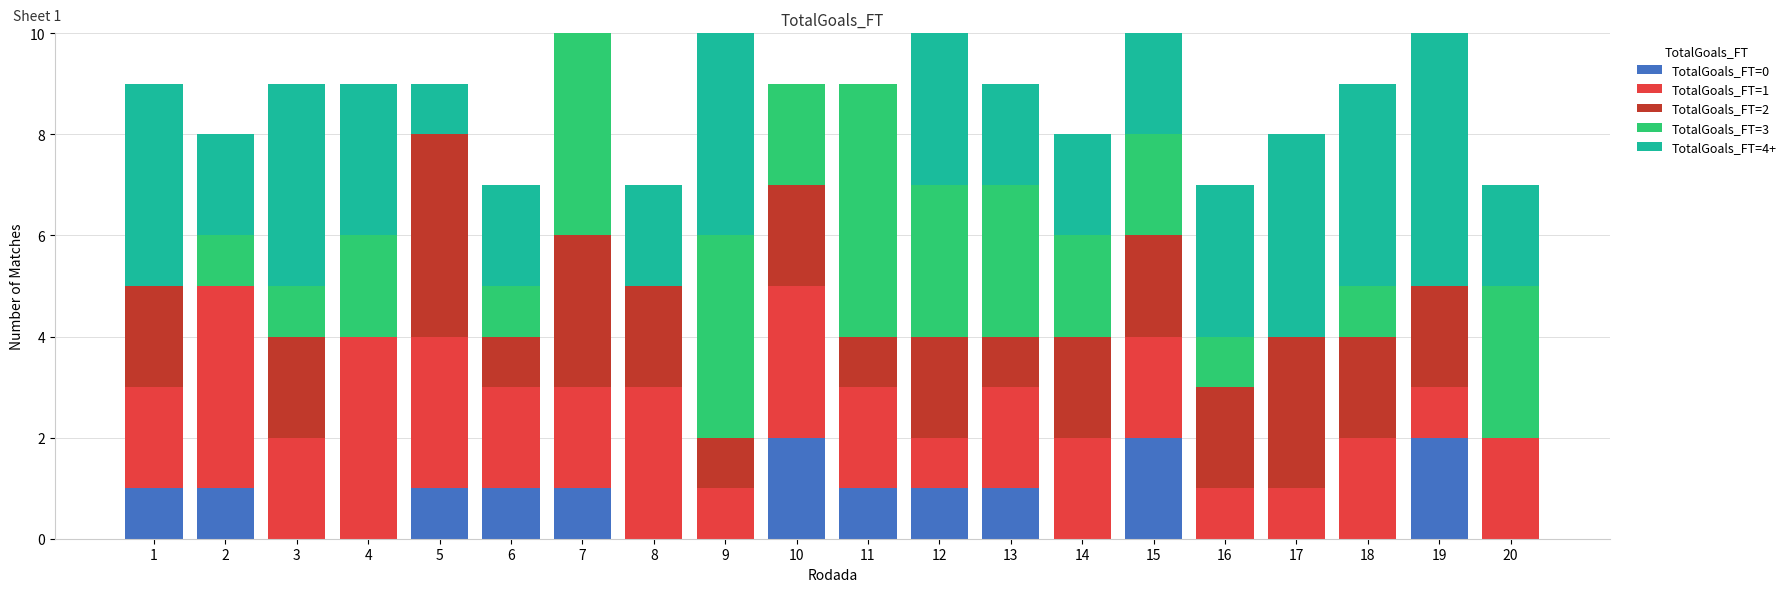

True or false: TotalGoals_FT=0 has a value of 2 at 15.

True